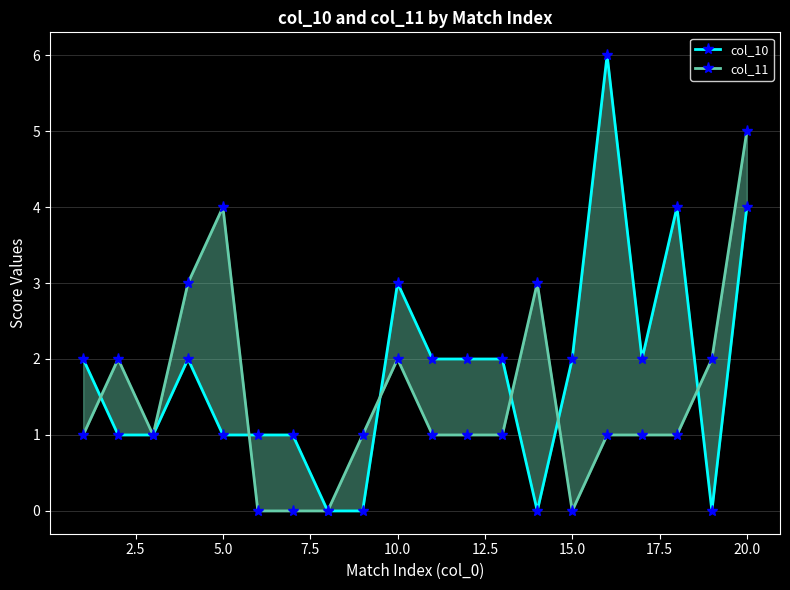

List the series in order of their overall mean, lowest first.

col_11, col_10